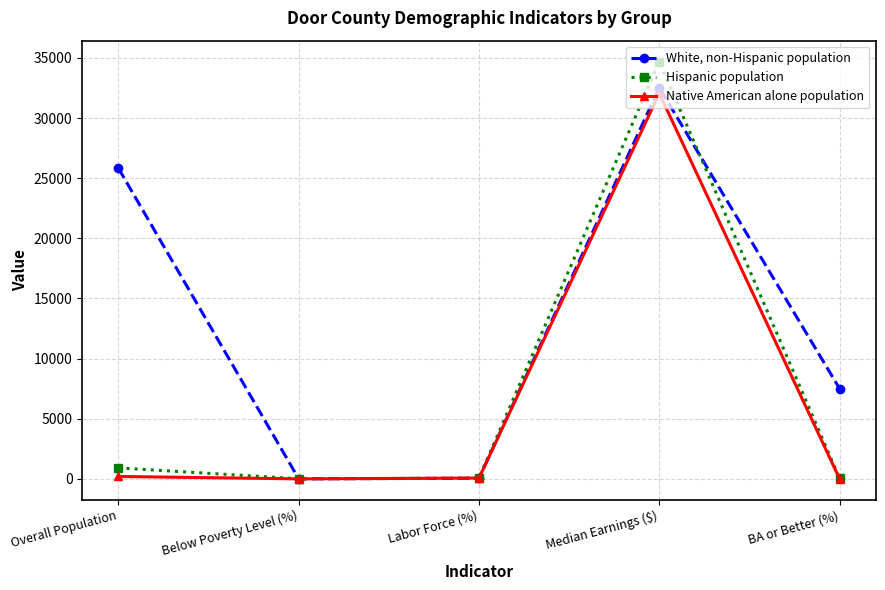

What position from the left is Median Earnings ($)?

4